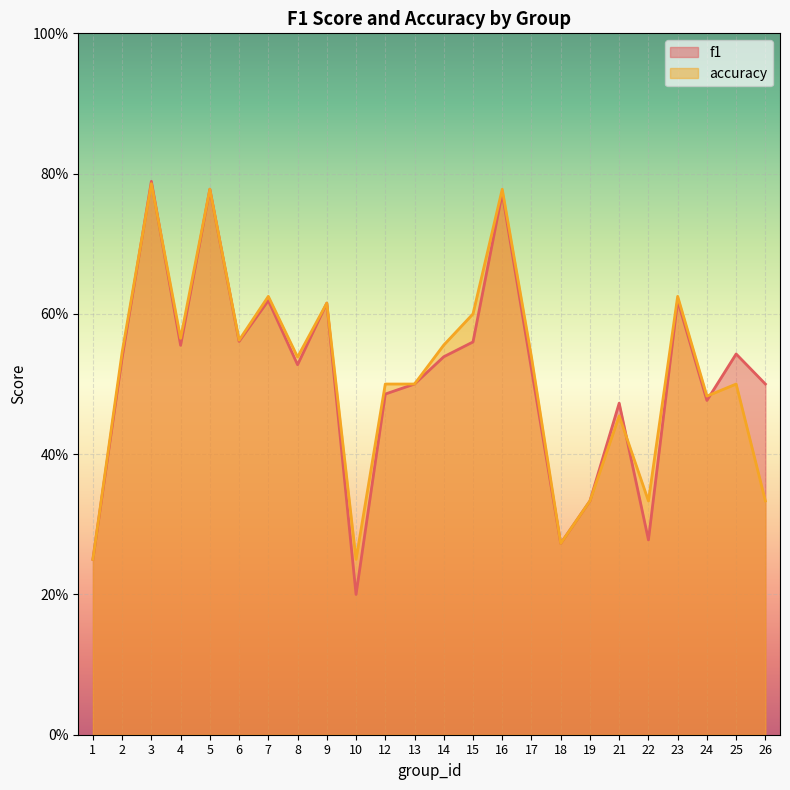

After their last crossing, which series has the higher values: accuracy or f1?

f1